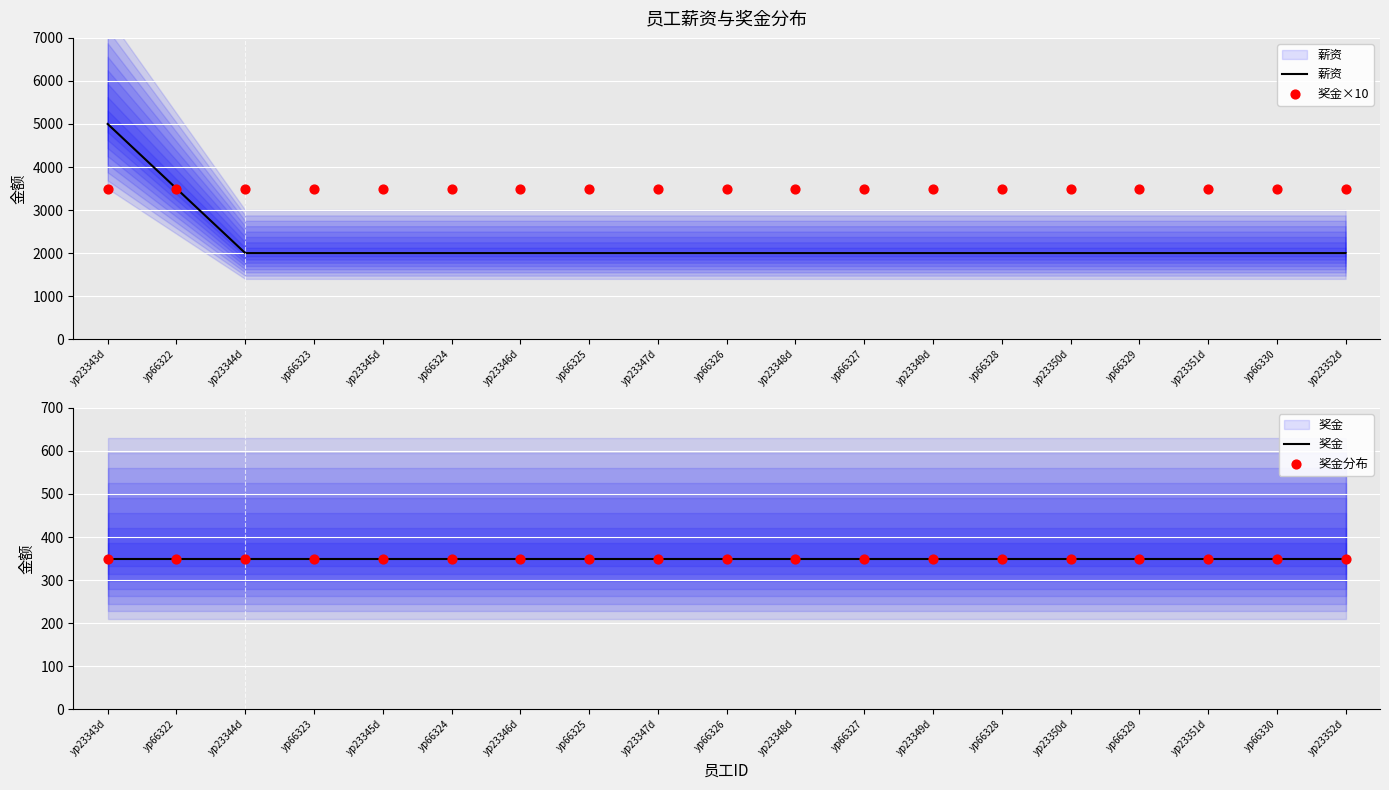

Which series contains the lowest Y value?

奖金